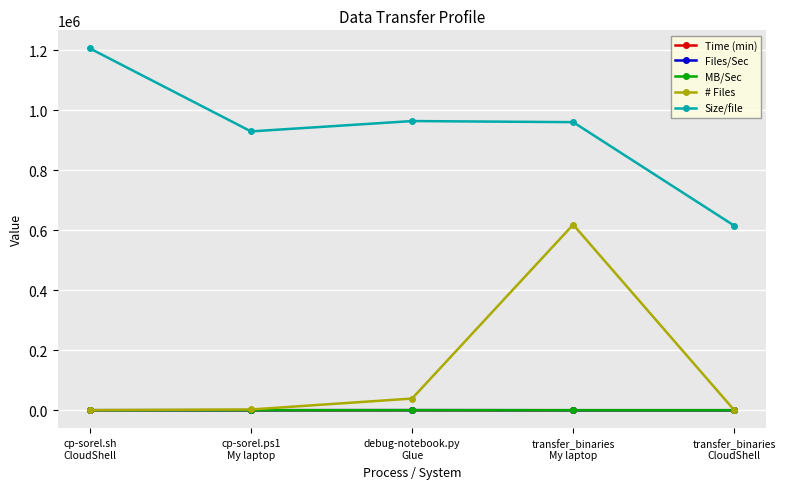

What is the value of the # Files point at the 4th from the left?

618932.0